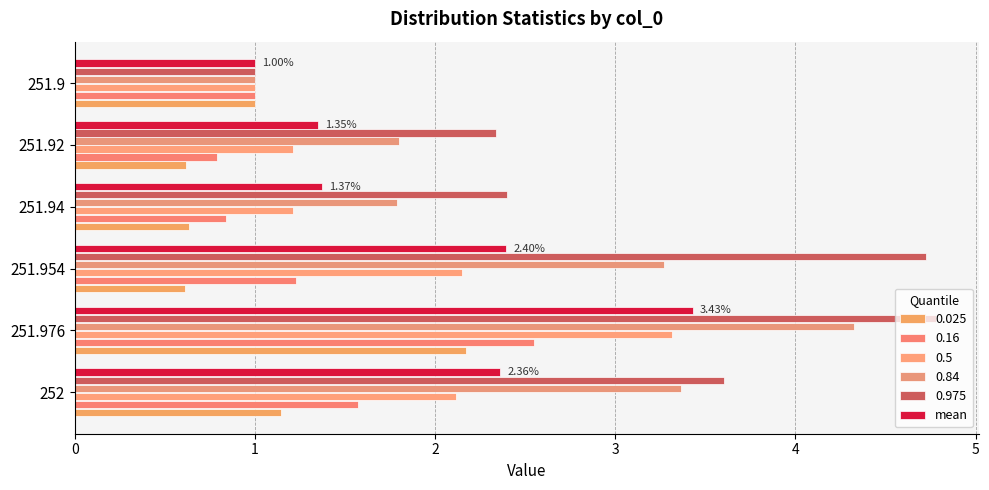

Count the number of data series in this chart.

6